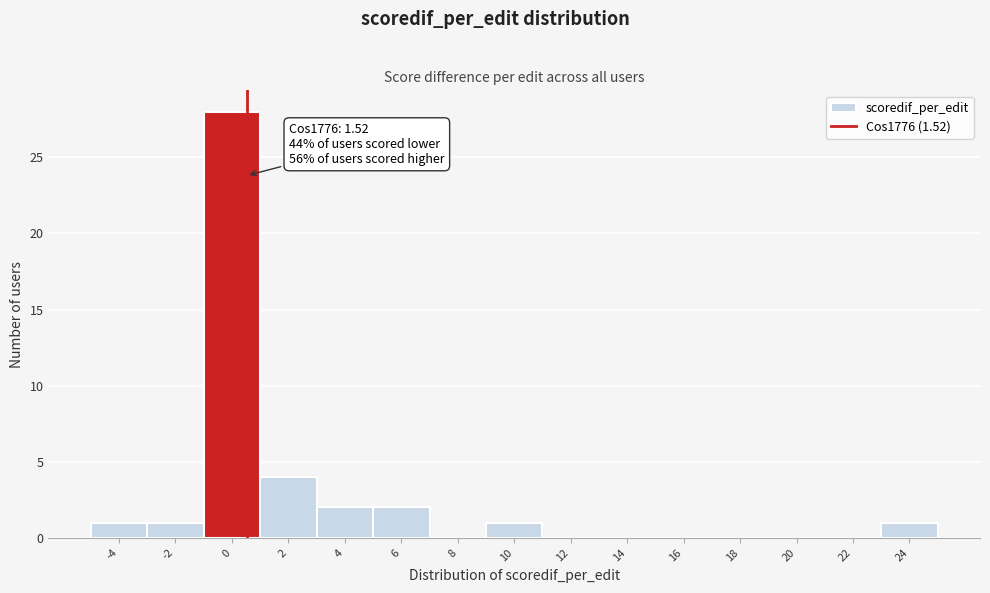

Reading right to left, extract all data points from this chart.

24=1	22=0	20=0	18=0	16=0	14=0	12=0	10=1	8=0	6=2	4=2	2=4	0=28	-2=1	-4=1